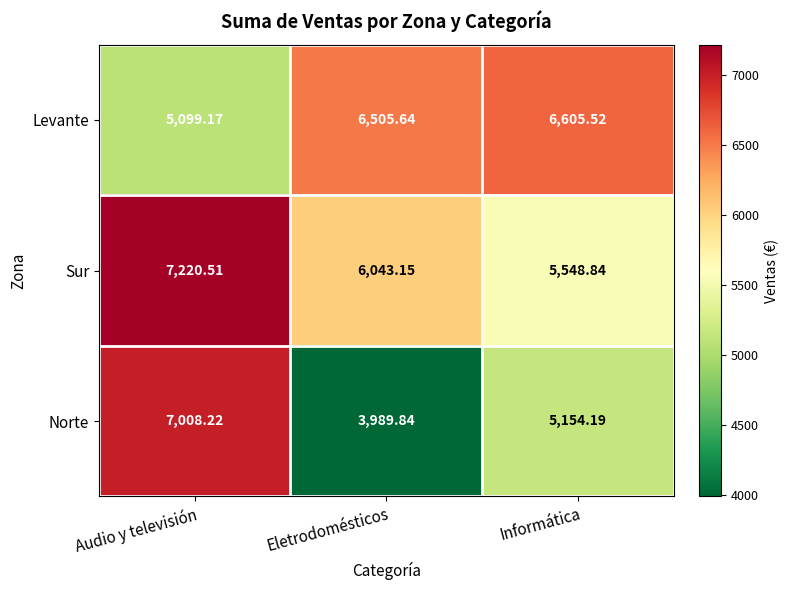

At which label does Norte first exceed 5154?

Audio y televisión